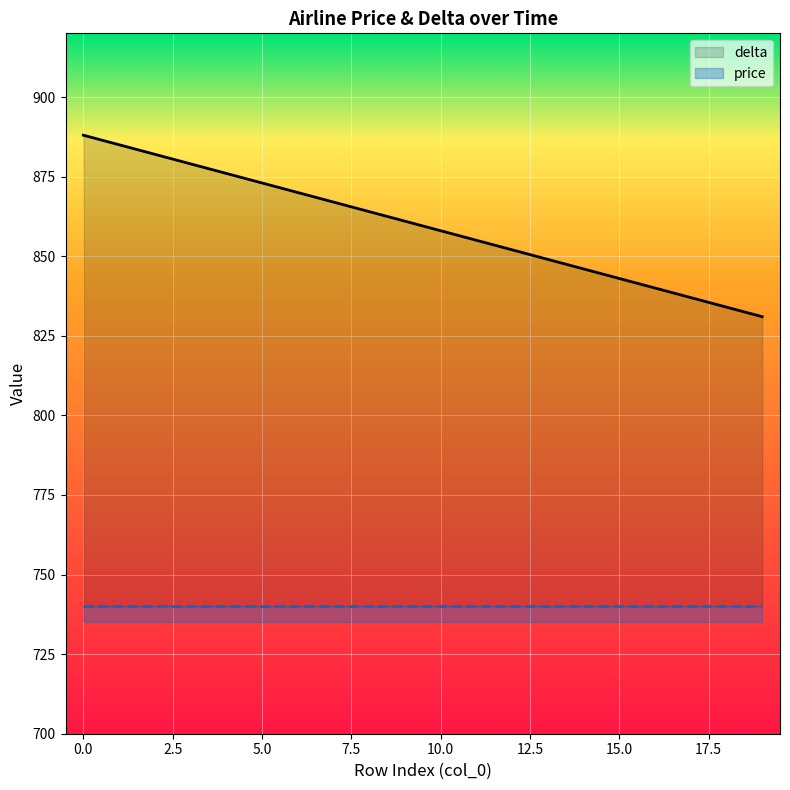

What is the sum of all delta values?

17190